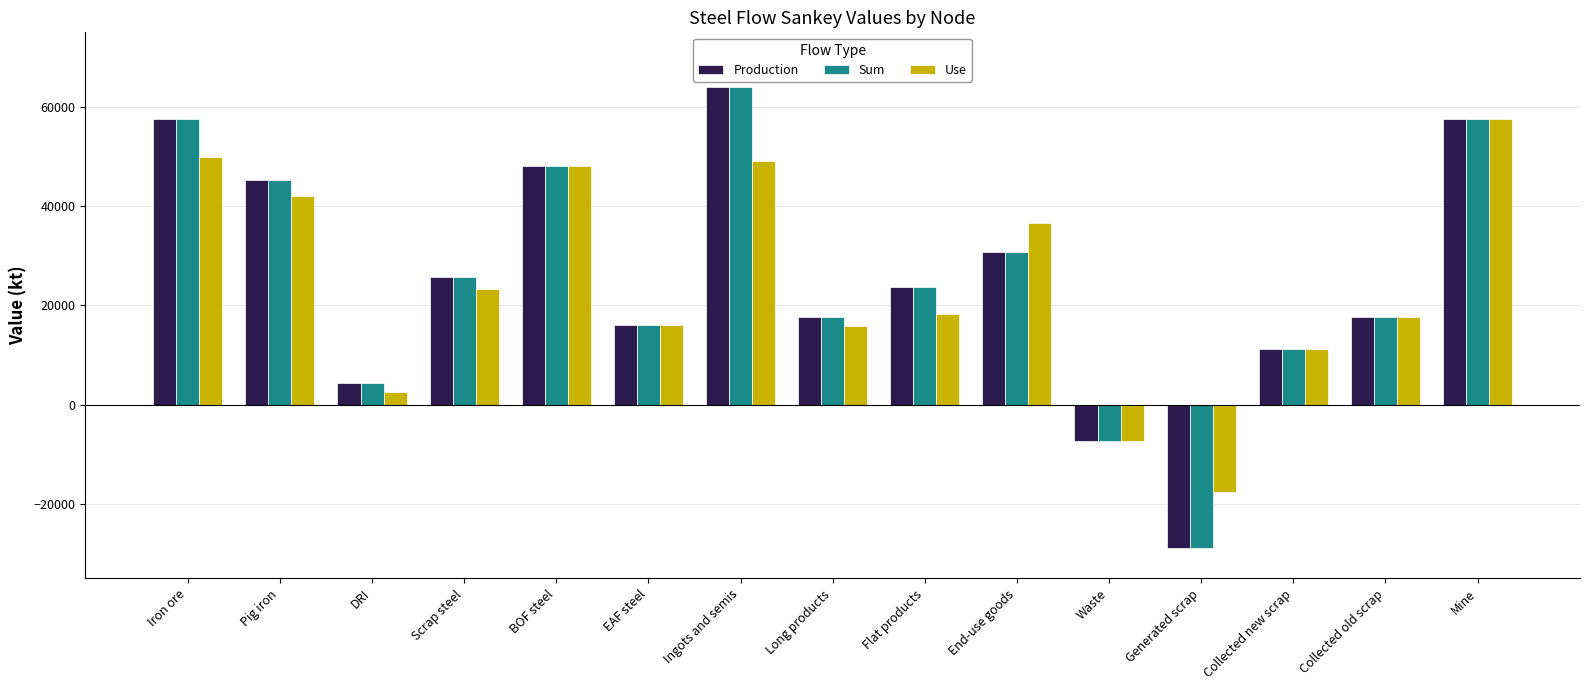

What is the minimum value shown in the chart?

-28796.1